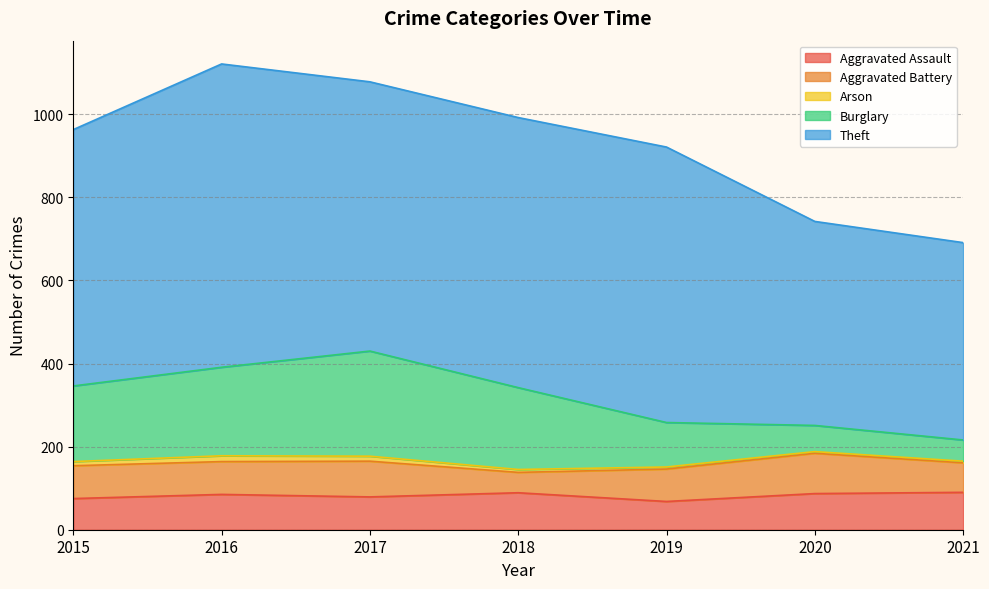

Which series changed the most between 2015 and 2018?

Theft